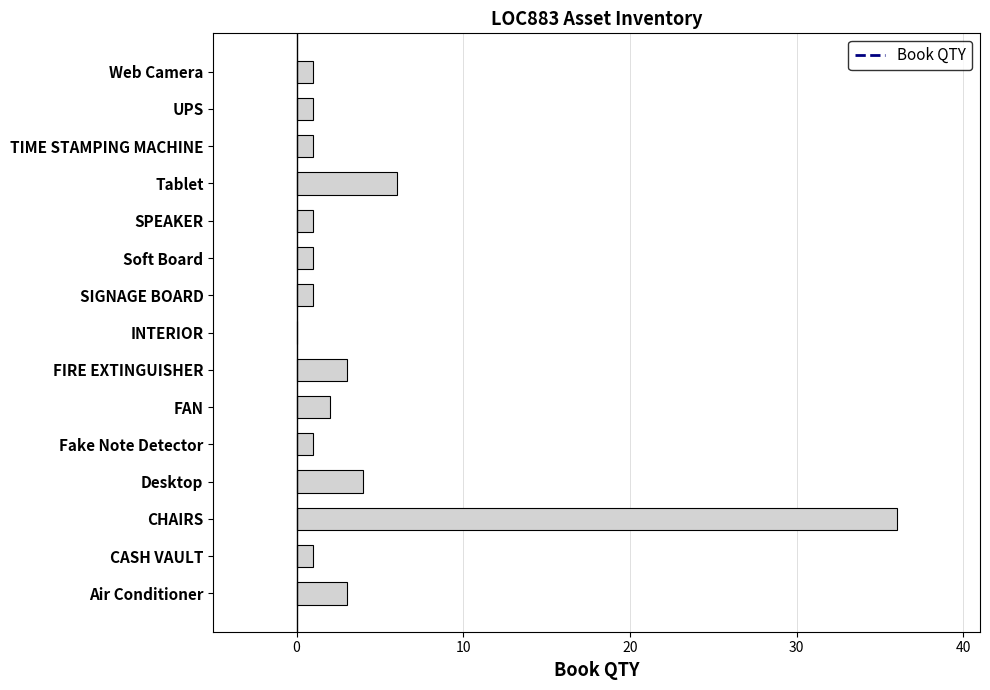

What is the sum of the values at FIRE EXTINGUISHER and Fake Note Detector?

4